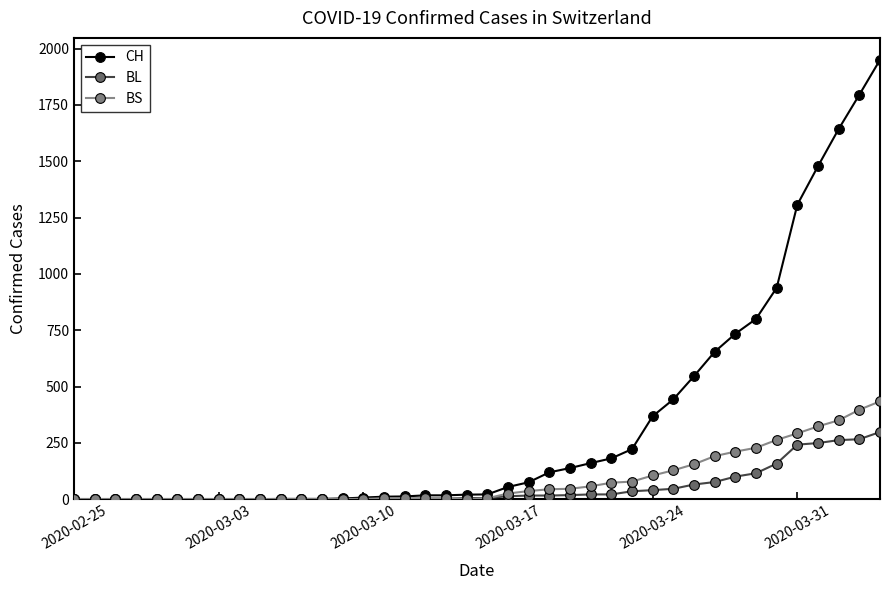

At how many categories does at least one series exceed 1617?

3